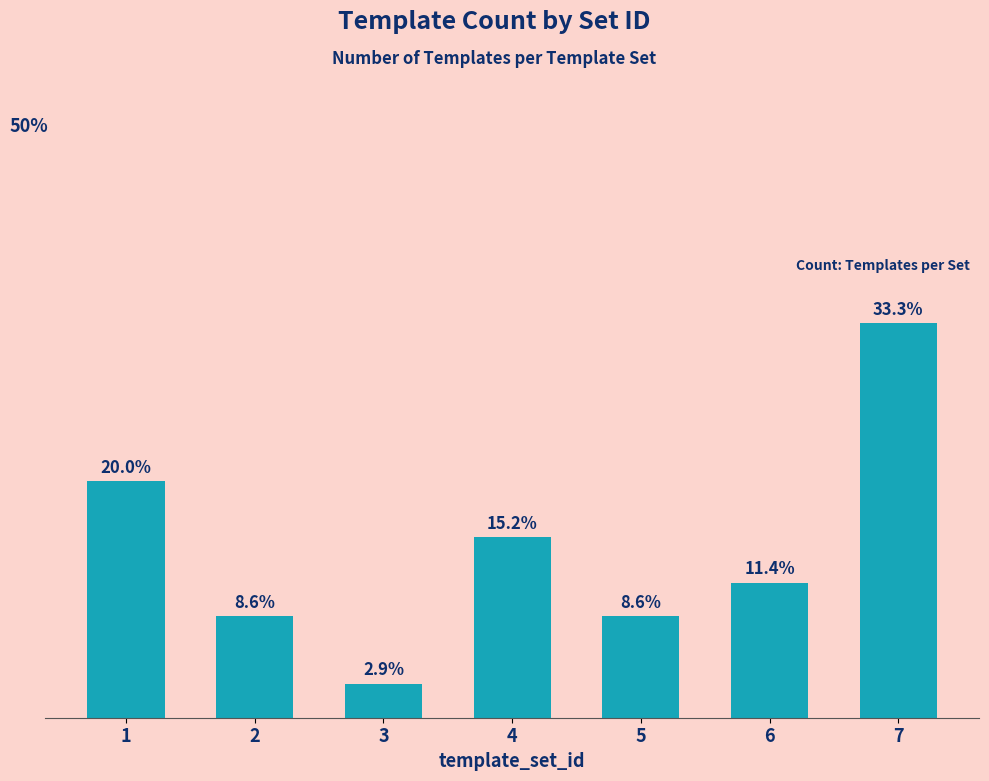

List the labels in order of value, largest first.

7, 1, 4, 6, 2, 5, 3